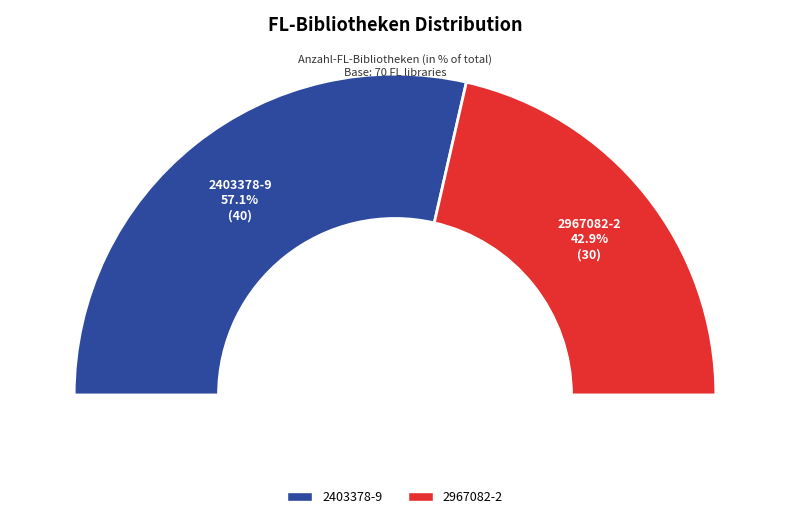

Rank the categories by value from lowest to highest.

2967082-2, 2403378-9